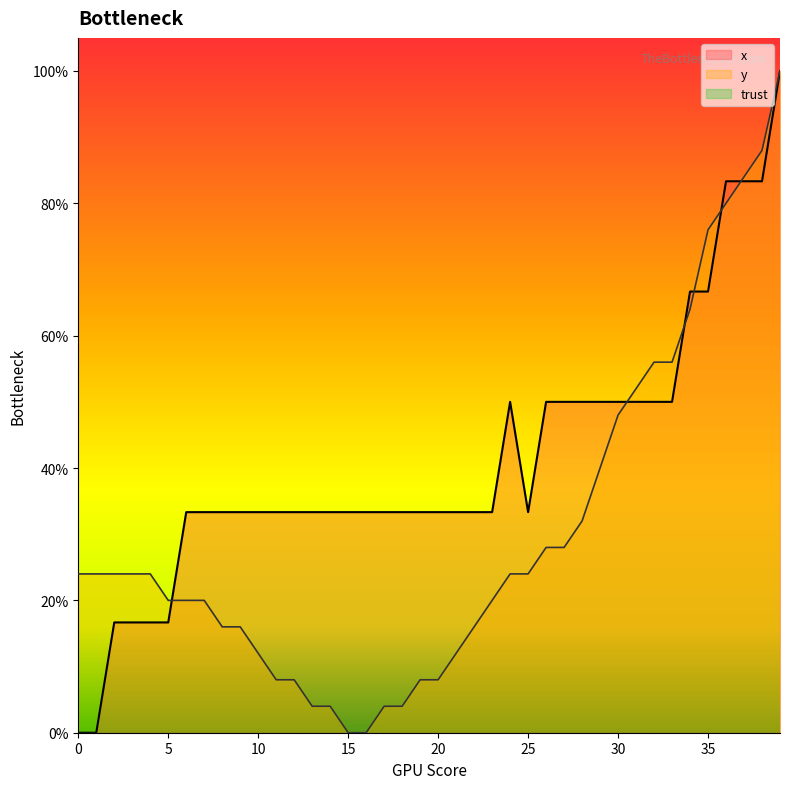

Which has a higher value, 8 or 23?

23